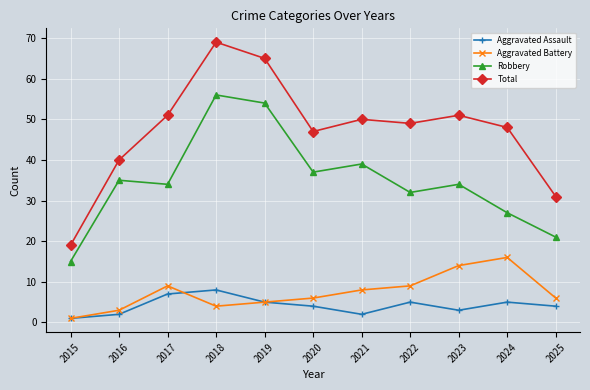

Which label corresponds to the largest value in the chart?

2018